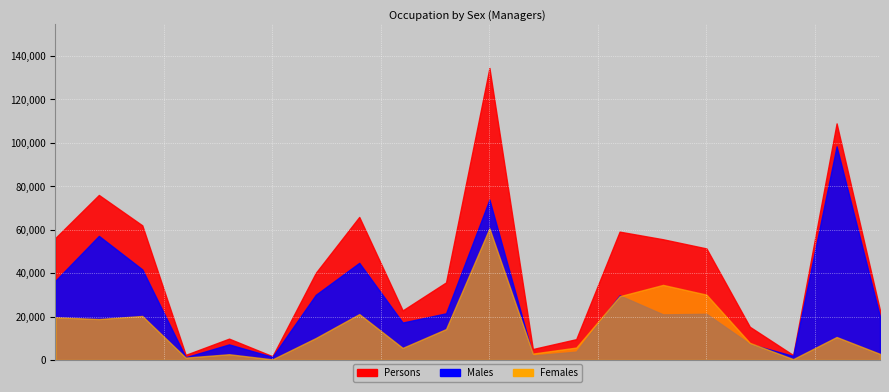

Count the number of data series in this chart.

3